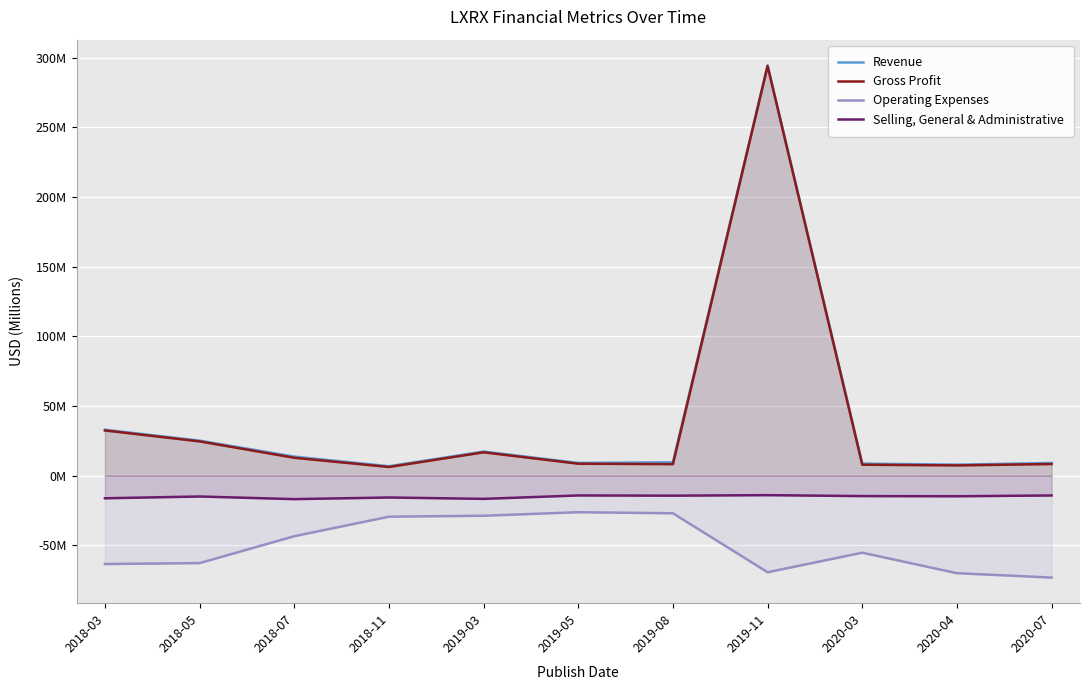

Is it true that Revenue equals 17393000 at 2019-03?

True